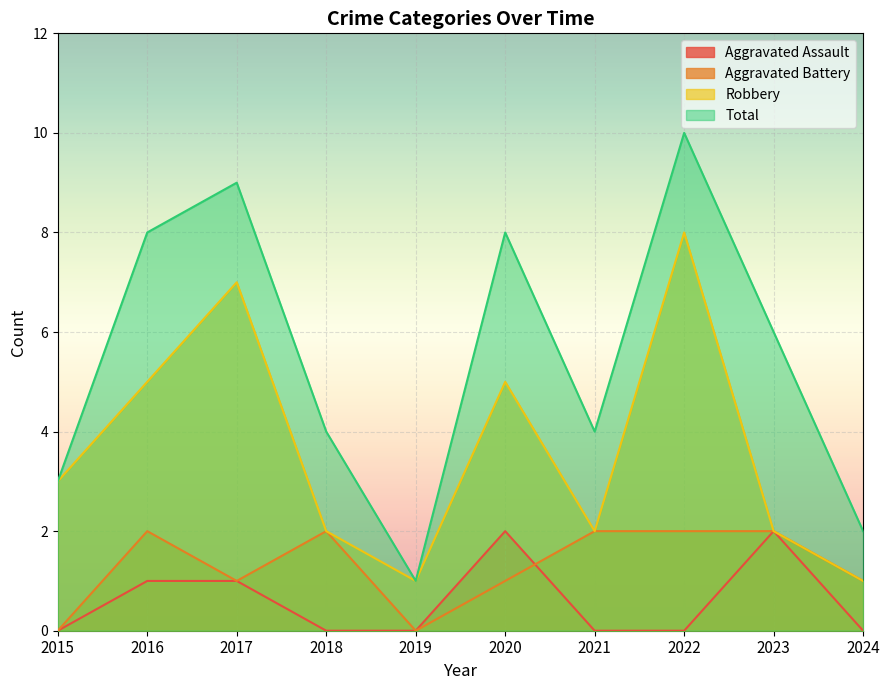

How many interior local peaks does the Robbery series have?

3